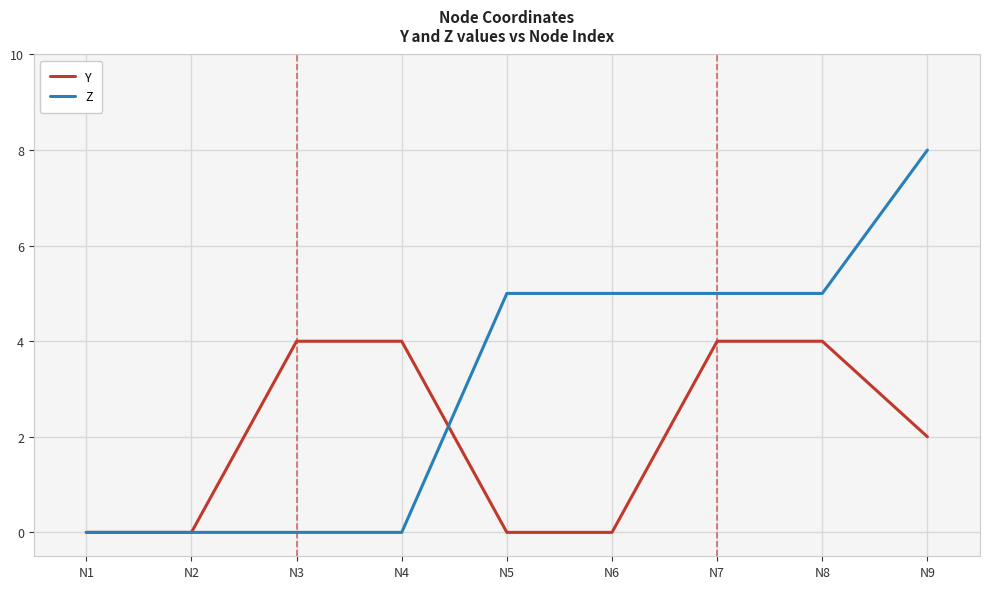

Is it true that Y equals 0 at N2?

True